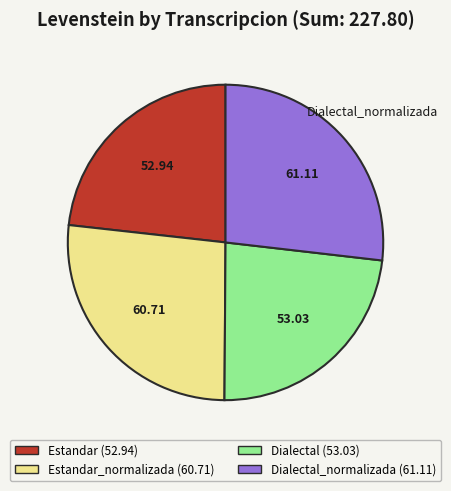

Does any single category account for the majority?

No